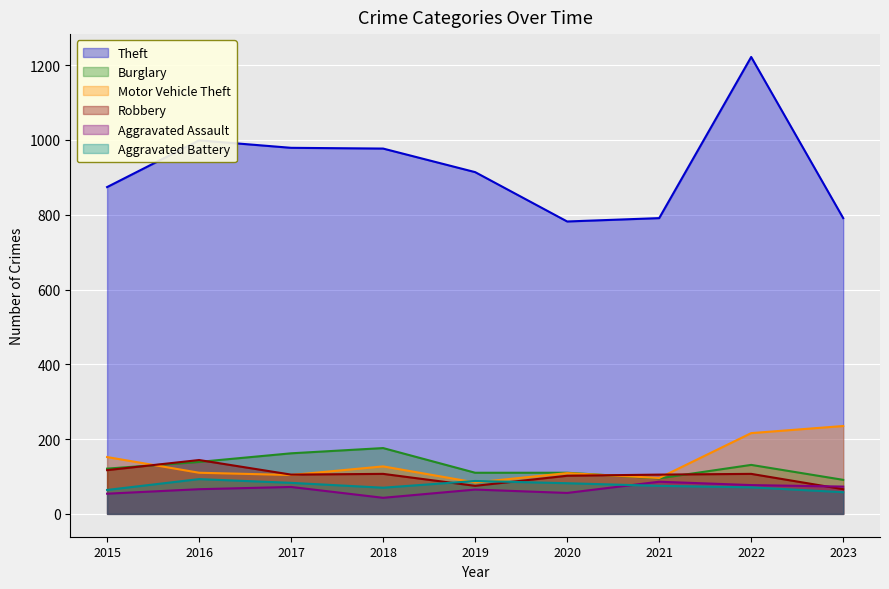

The Burglary series shows 131 at 2022. True or false?

True